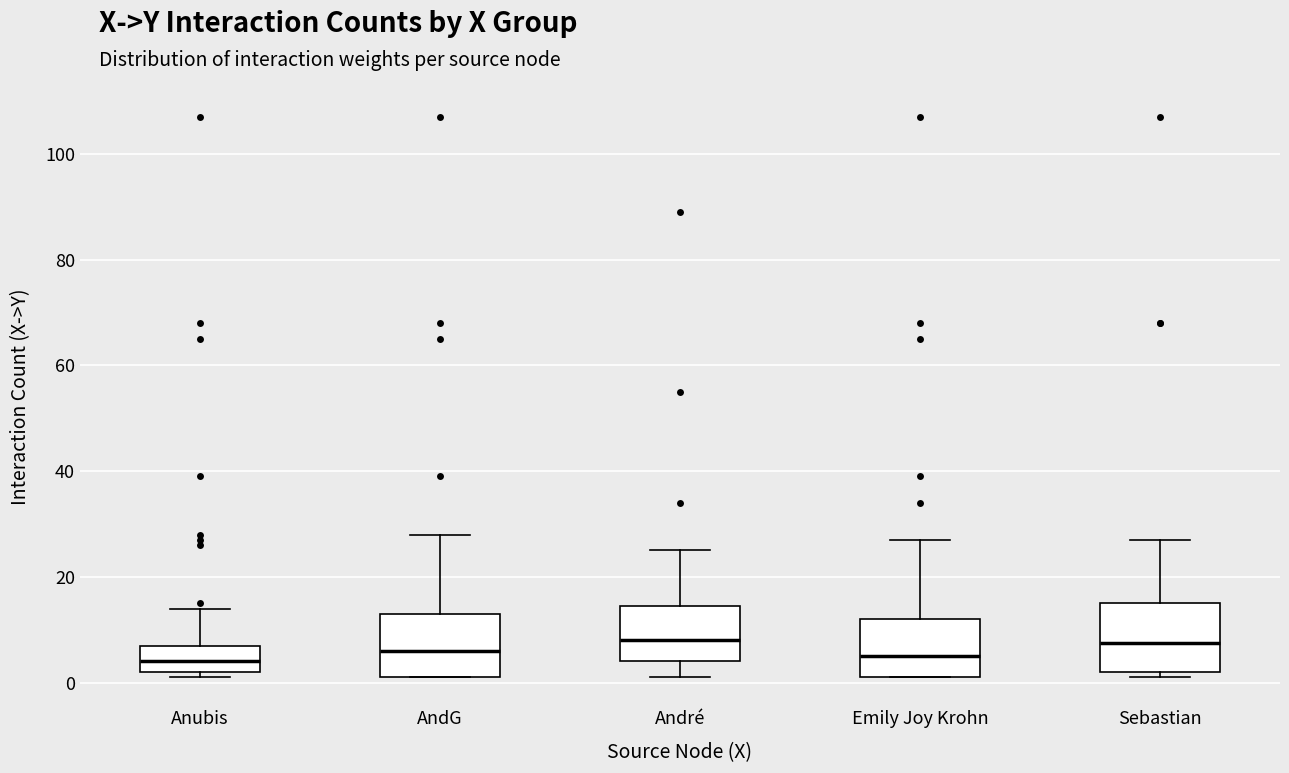

Reading left to right, read every box against the y-axis: the position of its median line, the range the box covers, and the ends of its whiskers. The values are not printed on the chart, so give them approximately, as read against the axis.

Anubis: median 4, box 2 to 8, whiskers 2 (just below the box's lower edge) to 14
AndG: median 6, box 2 to 14, whiskers 2 to 28
André: median 8, box 4 to 14, whiskers 2 to 26
Emily Joy Krohn: median 6, box 2 to 12, whiskers 2 to 28
Sebastian: median 8, box 2 to 16, whiskers 2 (just below the box's lower edge) to 28